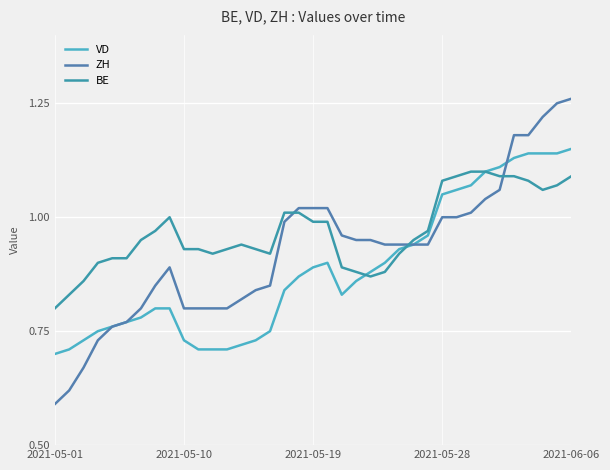

Which label corresponds to the smallest value in the chart?

2021-05-01